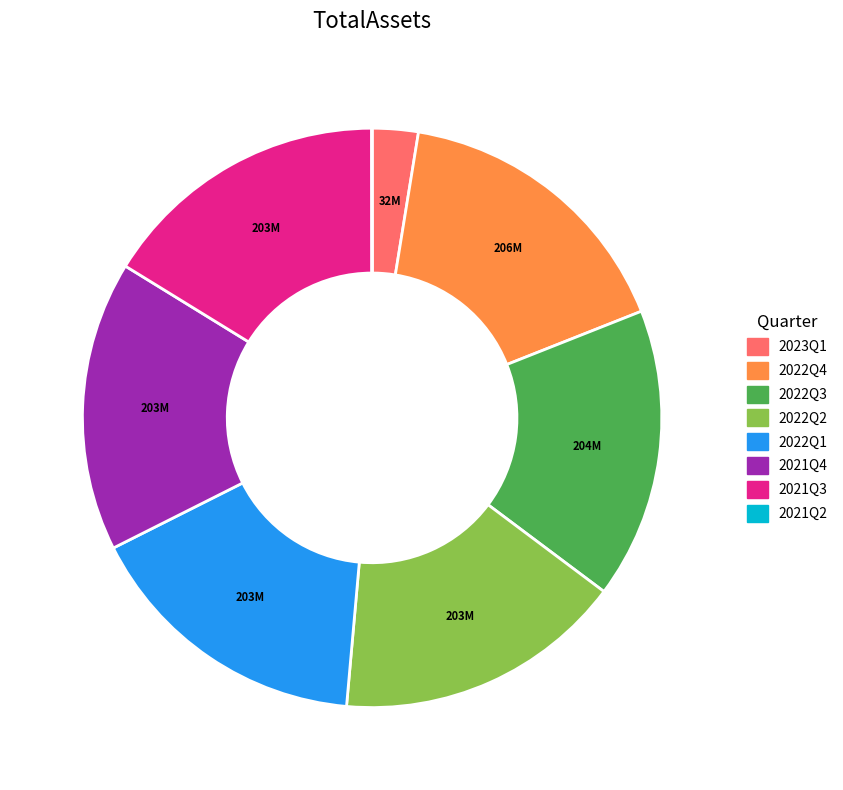

Does 2021Q4 account for over 50% of the chart?

No